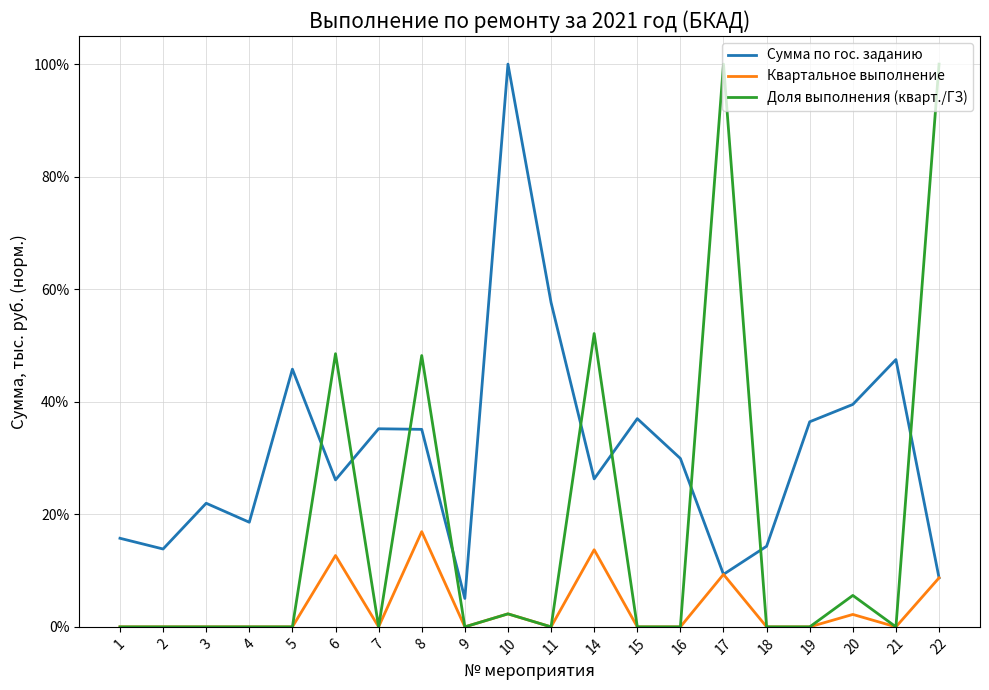

Where is the first local minimum for Квартальное выполнение?

7